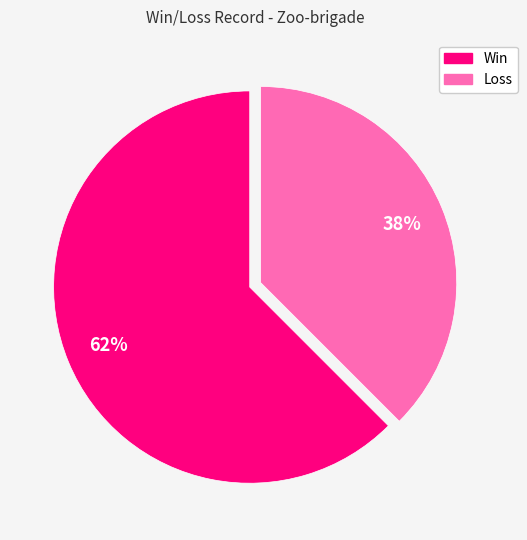

Between Loss and Win, which is larger?

Win